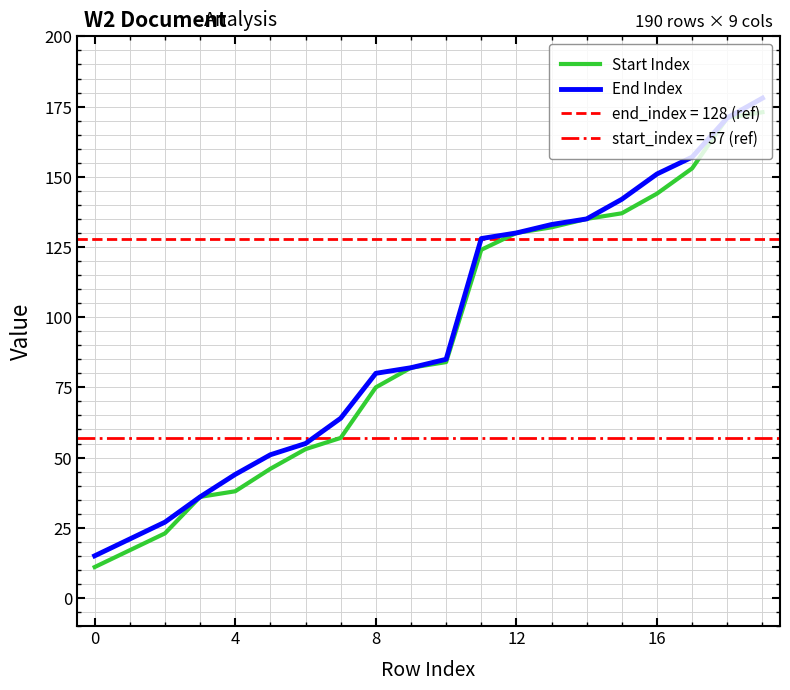

True or false: End Index has more than 1 interior local peaks.

False